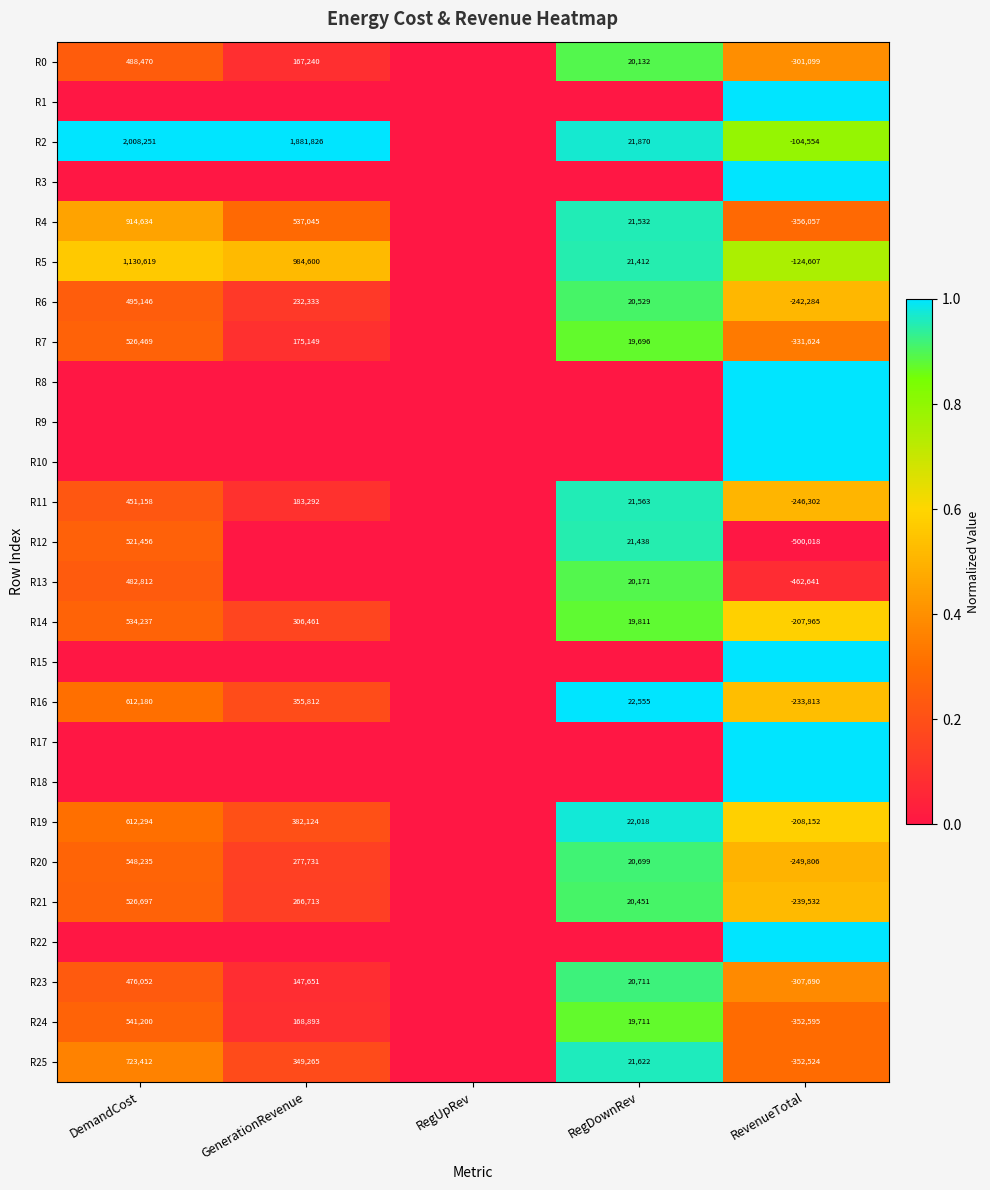

How many series are shown in this chart?

26